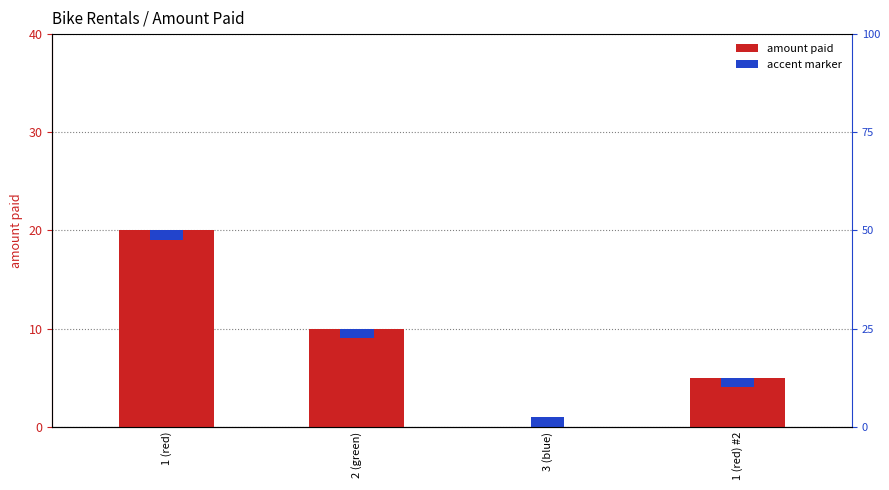

How many values are above zero?

3